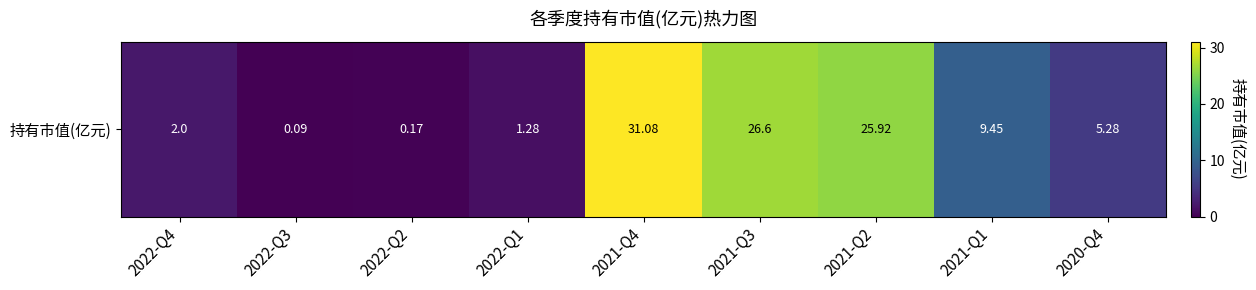

What is the average value?

11.3